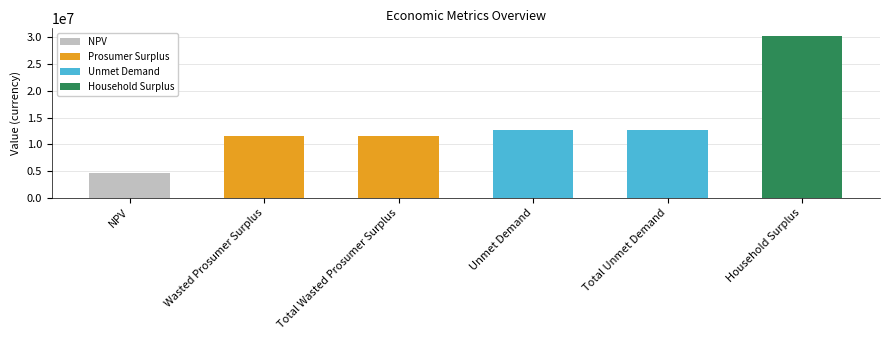

What is the value of the 6th bar from the left?

30148102.5